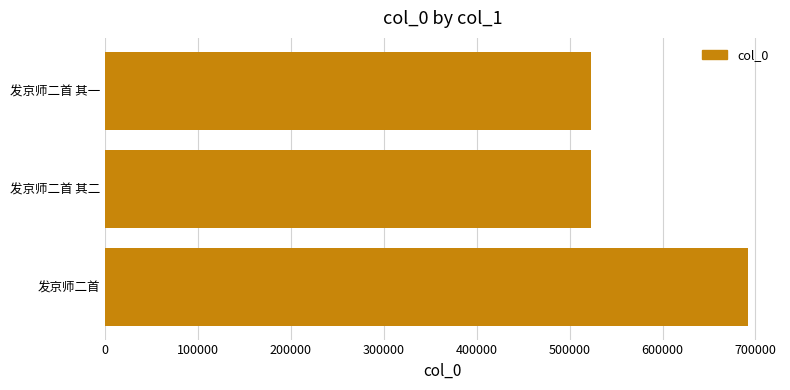

What is the change in value from 发京师二首 to 发京师二首 其一?

-169127